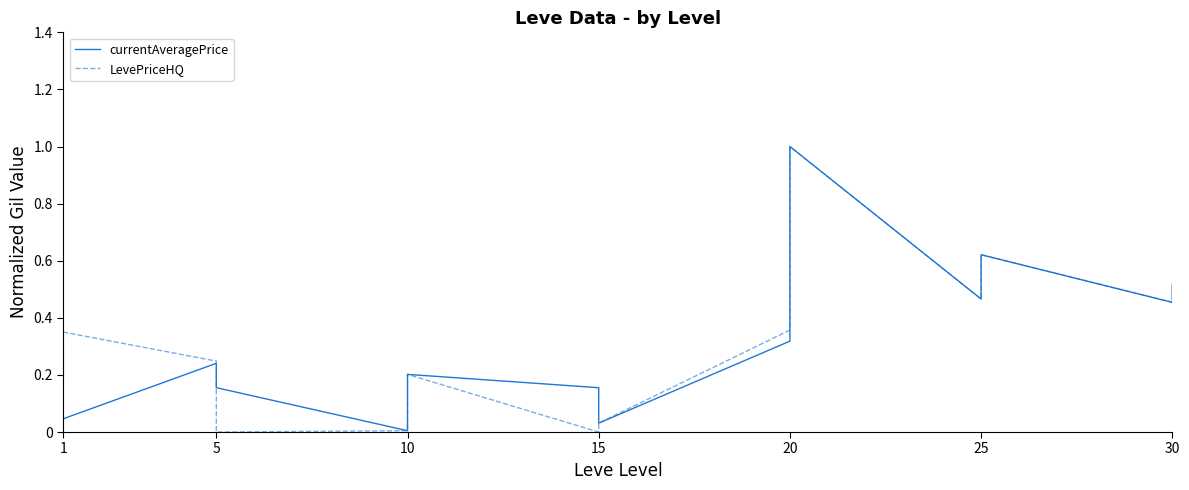

What is the sum of all LevePriceHQ values?

4.7